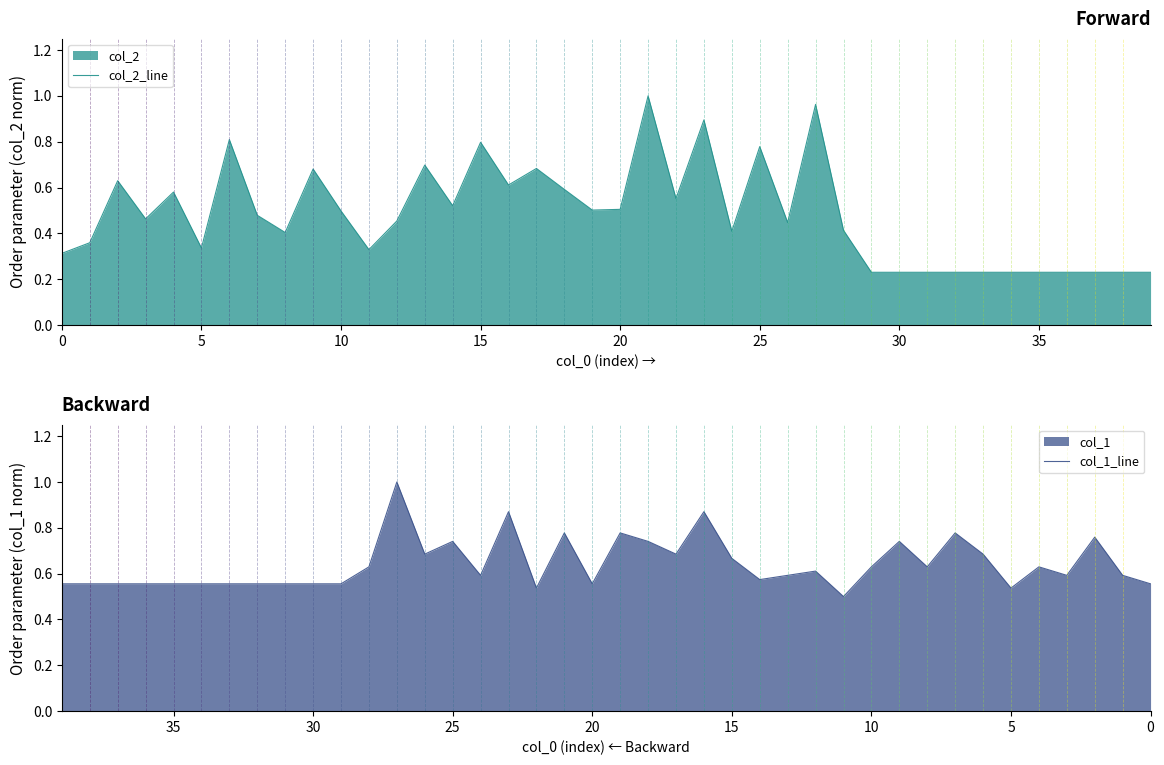

Which label corresponds to the largest value in the chart?

21